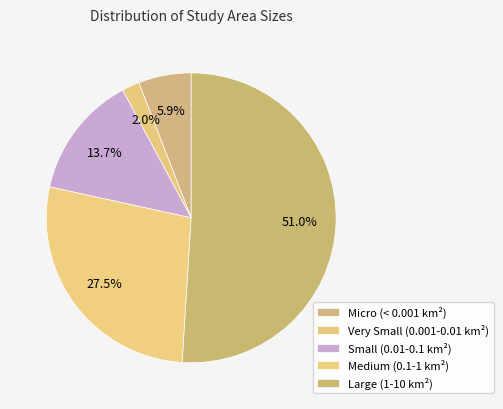

Count the number of slices in the pie.

5